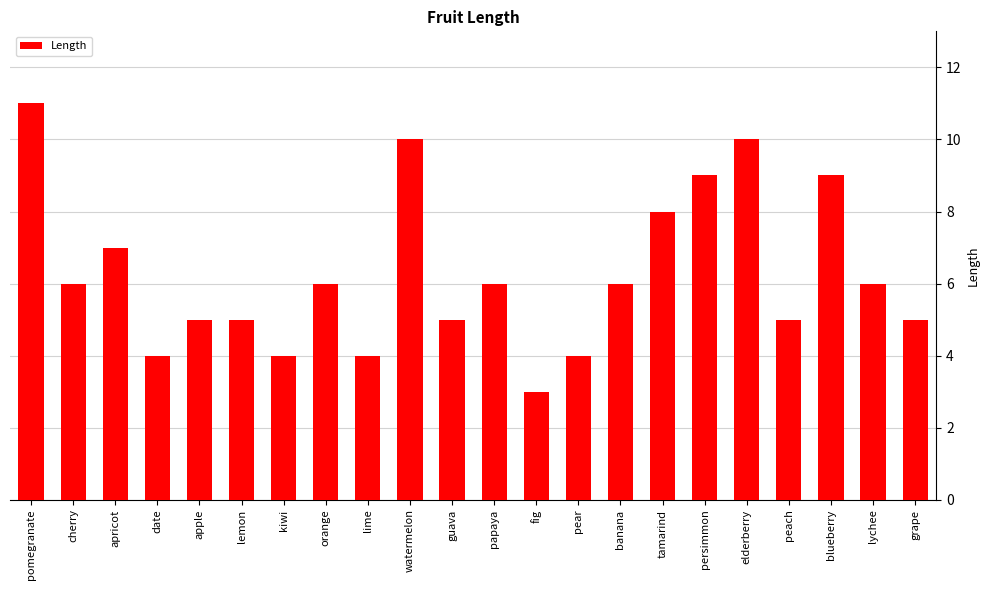

What is the difference between the maximum and minimum values?

8